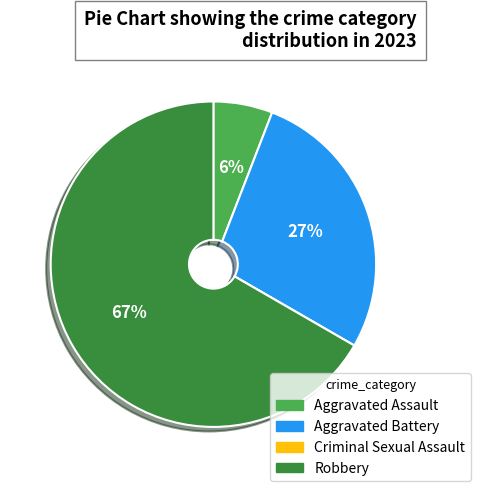

Is it true that Aggravated Assault is 6% of the pie?

True